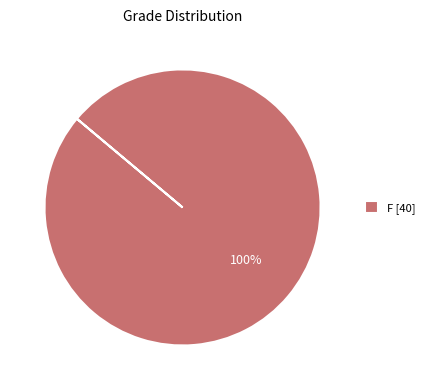

Is it true that F [40] is 100% of the pie?

True